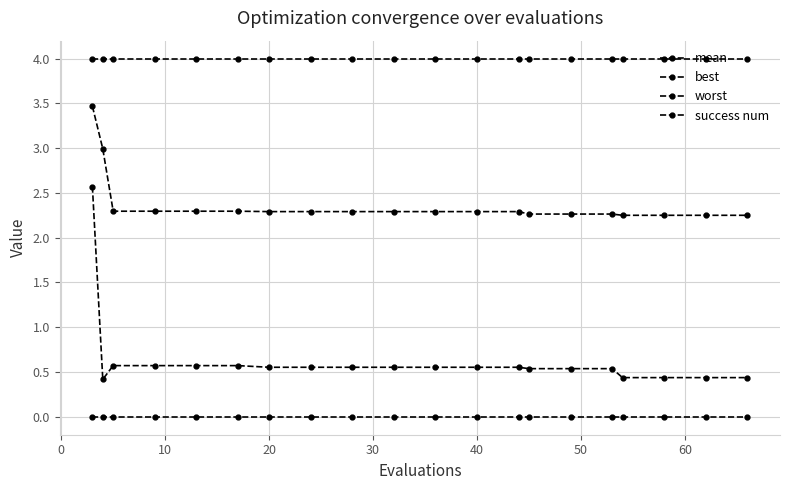

What is the minimum value for worst?

4.0